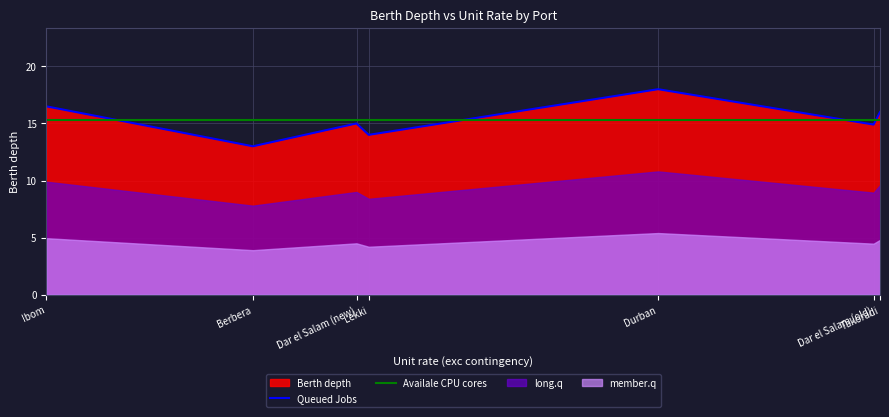

How many data points are above 15?

3